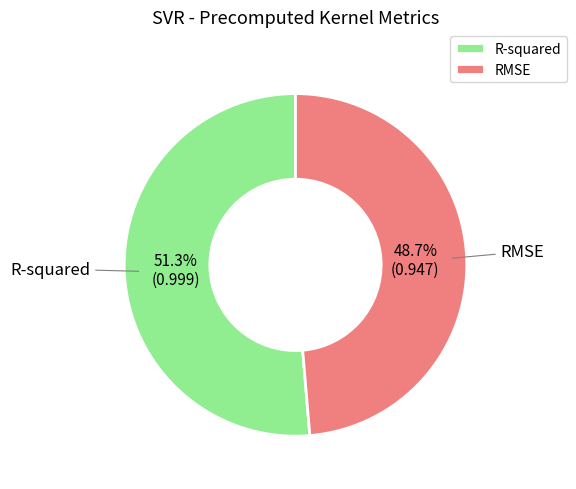

To the nearest percent, what is the combined percentage of RMSE and R-squared?

100%